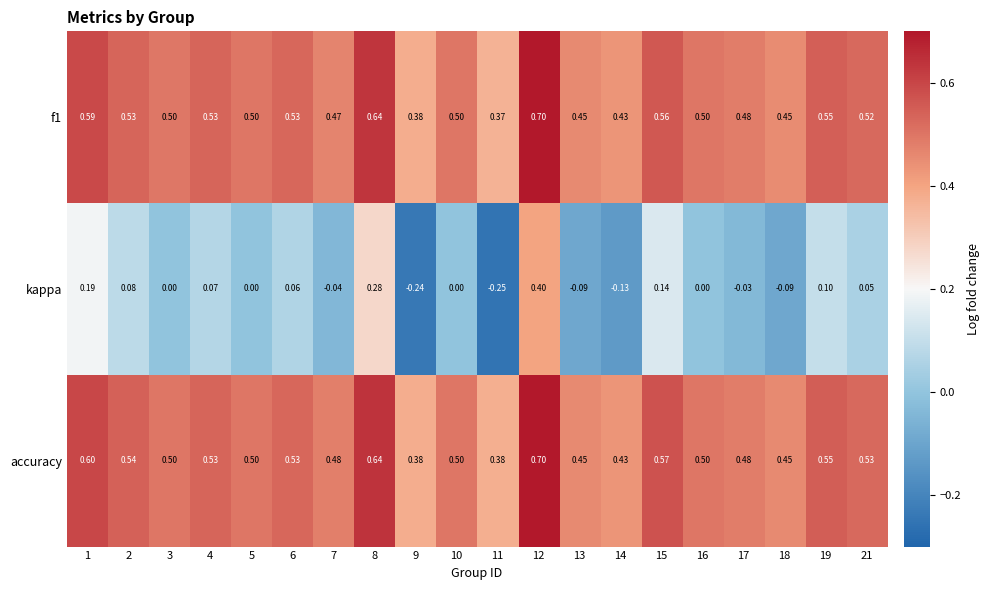

Which series changed the most between 8 and 15?

kappa